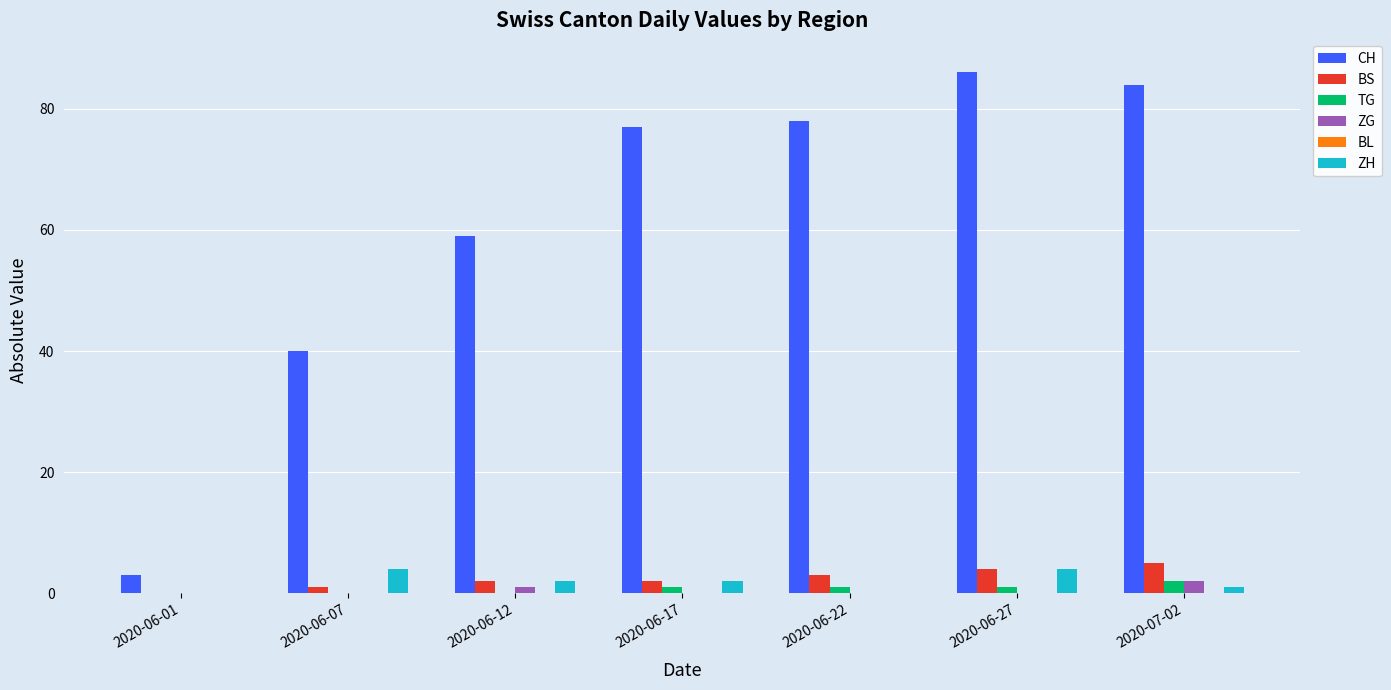

True or false: ZG has a value of 2 at 2020-07-02.

True